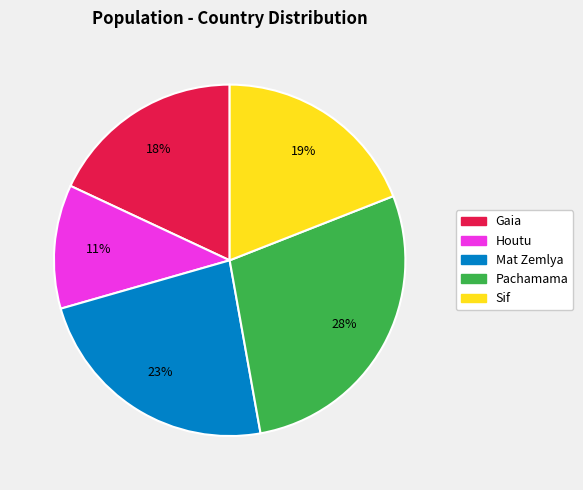

Which slice is the smallest?

Houtu